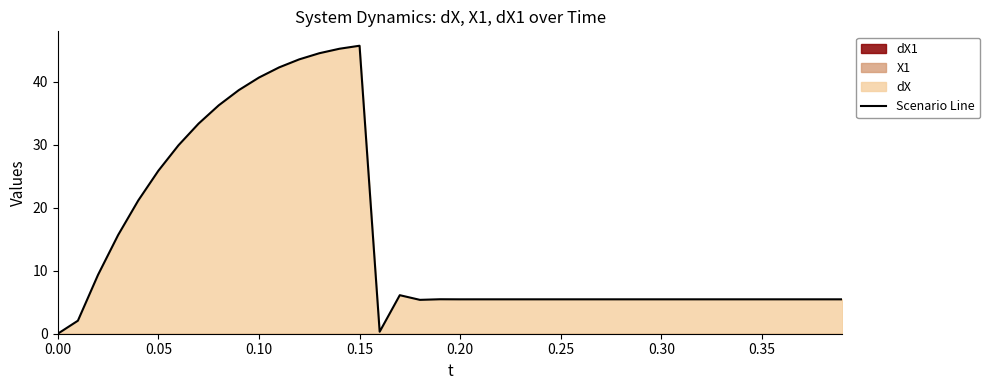

How many data points are less than 5?

3